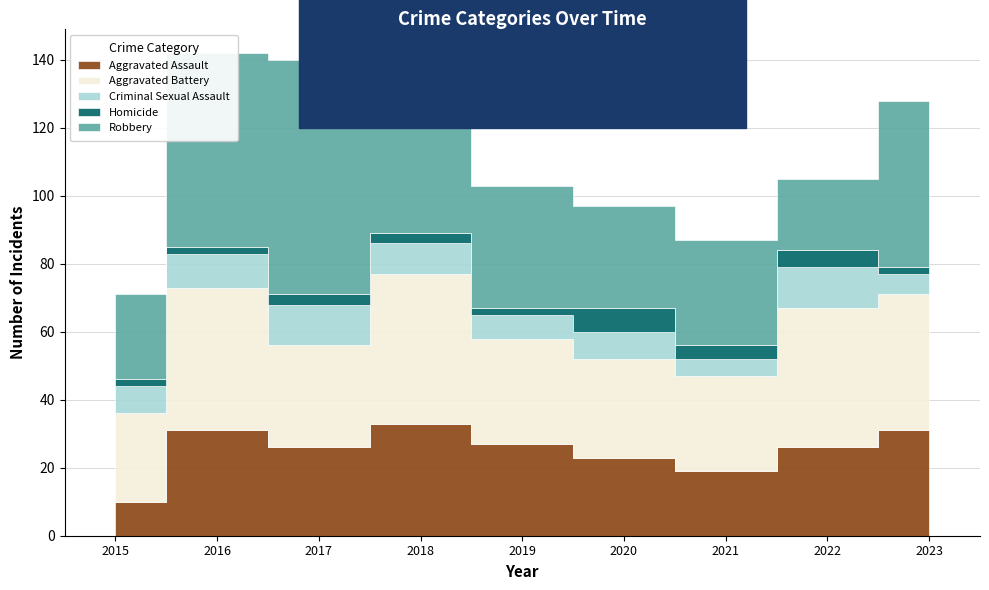

Where is Robbery nearest to the value 45?

2023